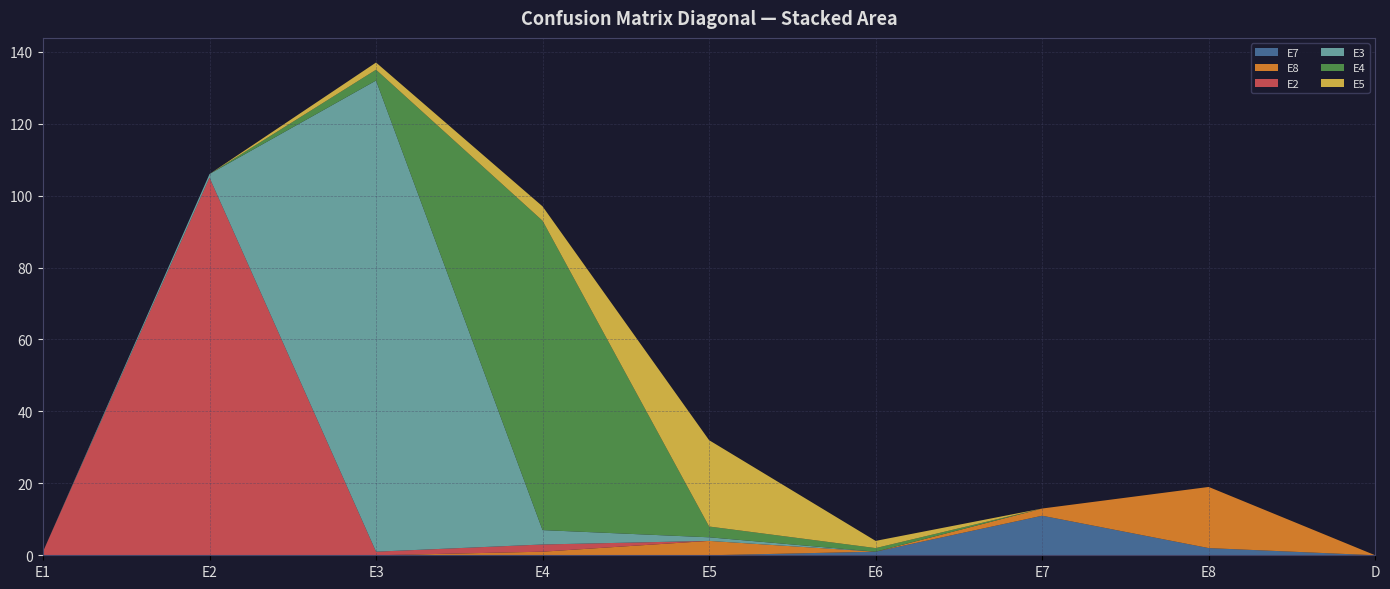

Reading left to right, list all the values displayed in this chart.

E7: 0	0	0	0	0	1	11	2	0
E8: 0	0	0	1	4	0	2	17	0
E2: 1	105	1	2	0	0	0	0	0
E3: 0	1	131	4	1	0	0	0	0
E4: 0	0	3	86	3	1	0	0	0
E5: 0	0	2	4	24	2	0	0	0